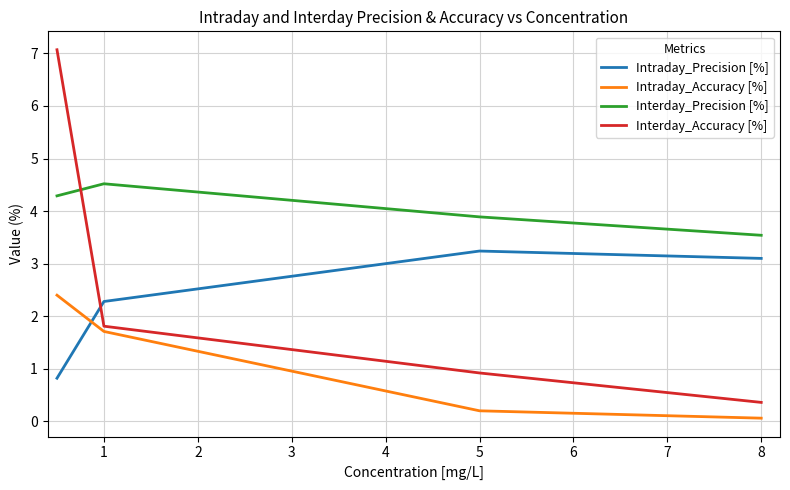

Which series has the largest range (max minus min)?

Interday_Accuracy [%]